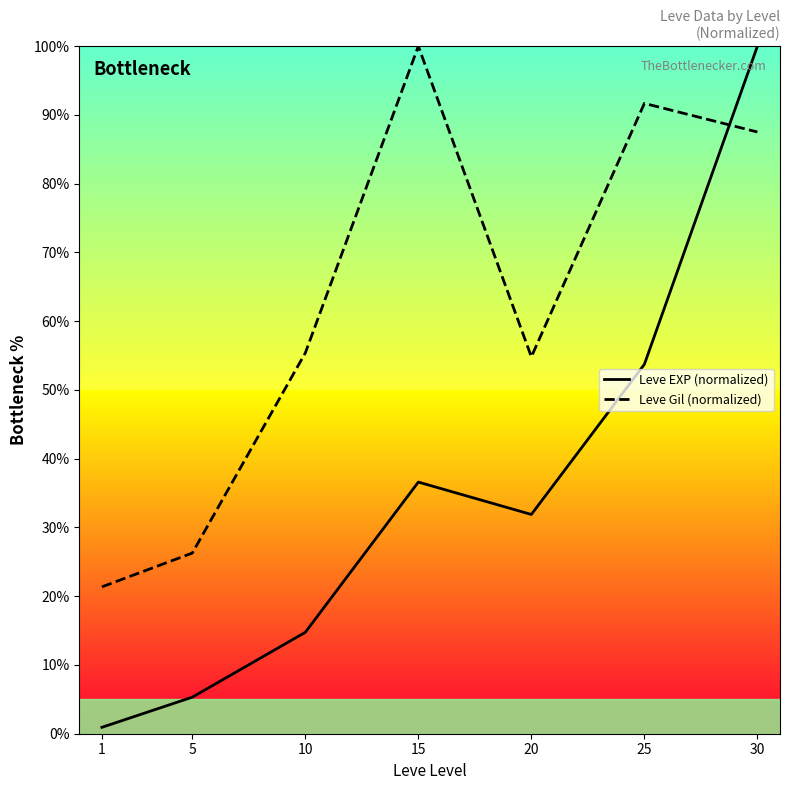

Count the number of data series in this chart.

2